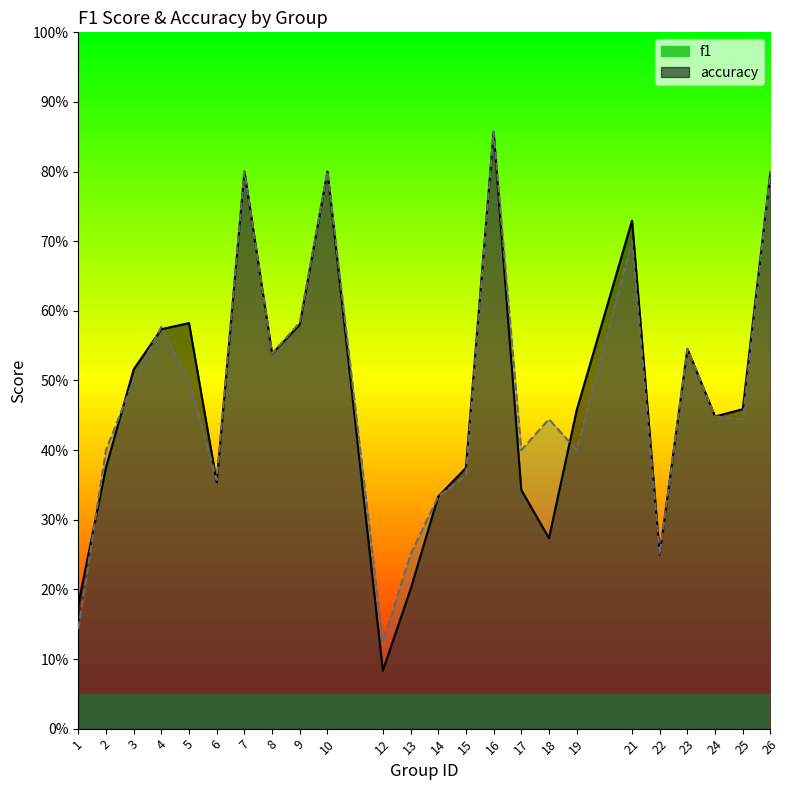

What value does the accuracy series have at 12?

0.1